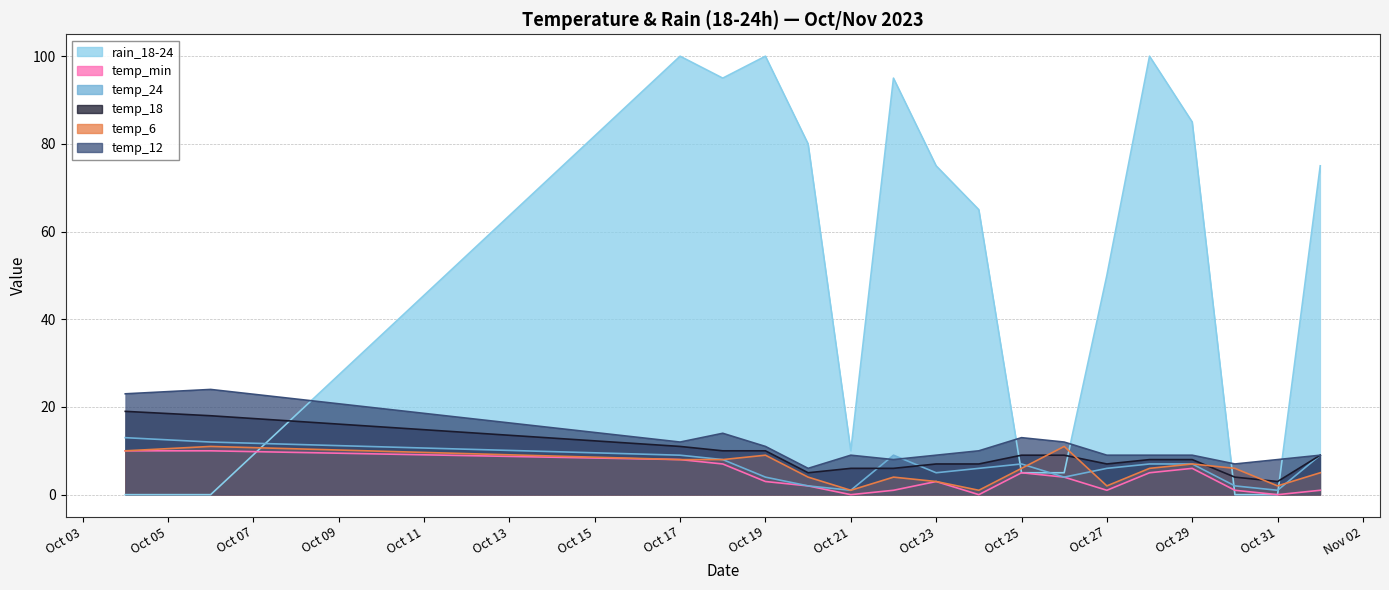

True or false: temp_12 has more than 0 interior local peaks.

True